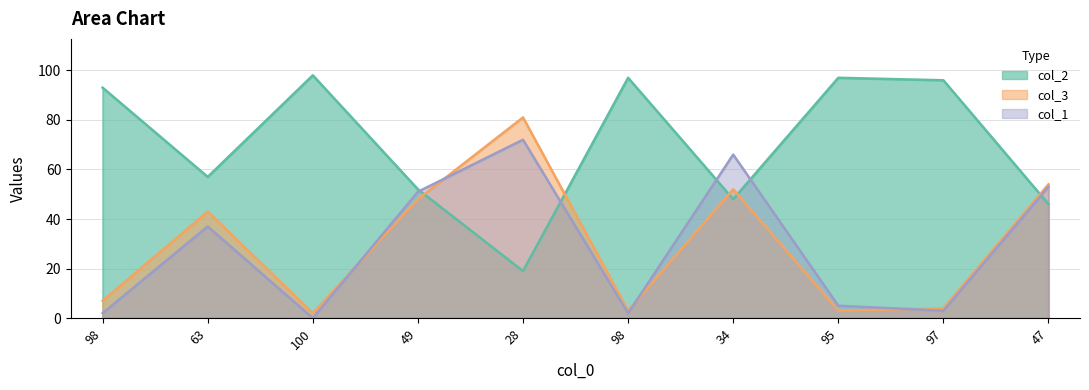

In col_2, how many points are higher than both neighbors (excluding endpoints)?

3